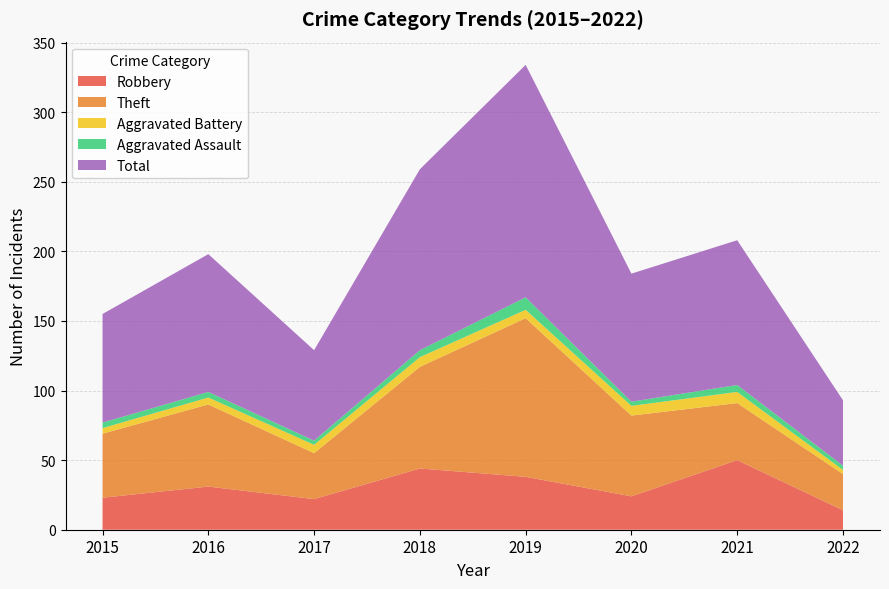

Reading right to left, extract all data points from this chart.

Robbery: 14	50	24	38	44	22	31	23
Theft: 26	41	58	114	73	33	59	46
Aggravated Battery: 3	8	7	6	7	6	5	4
Aggravated Assault: 3	5	3	9	5	3	4	4
Total: 47	104	92	167	130	65	99	78